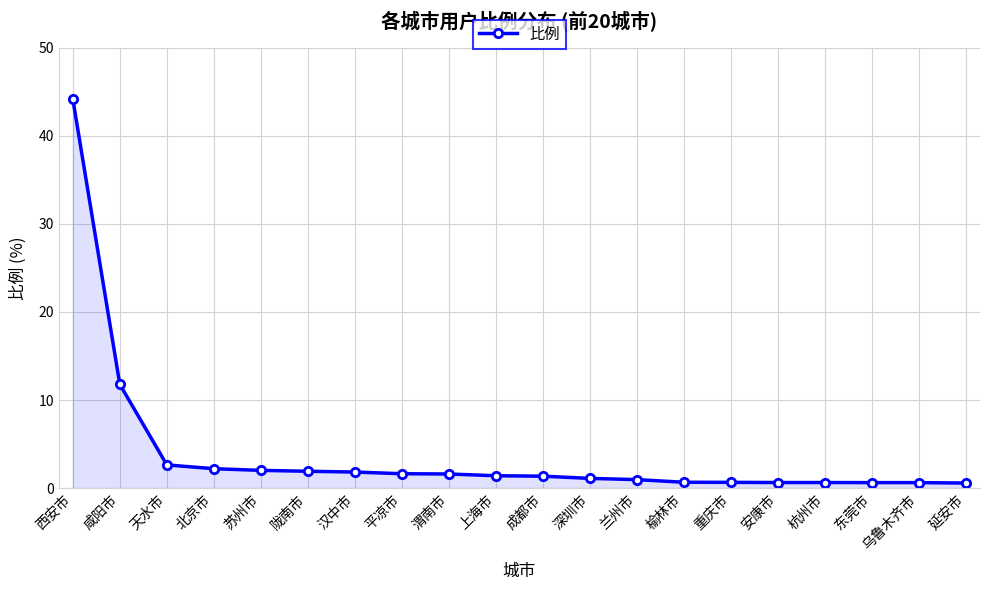

What is the sum of all values?

78.9